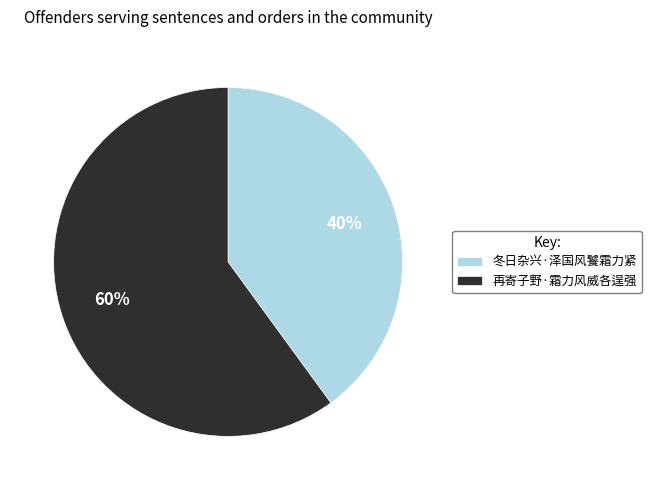

Is there any slice that represents more than half of the pie?

Yes